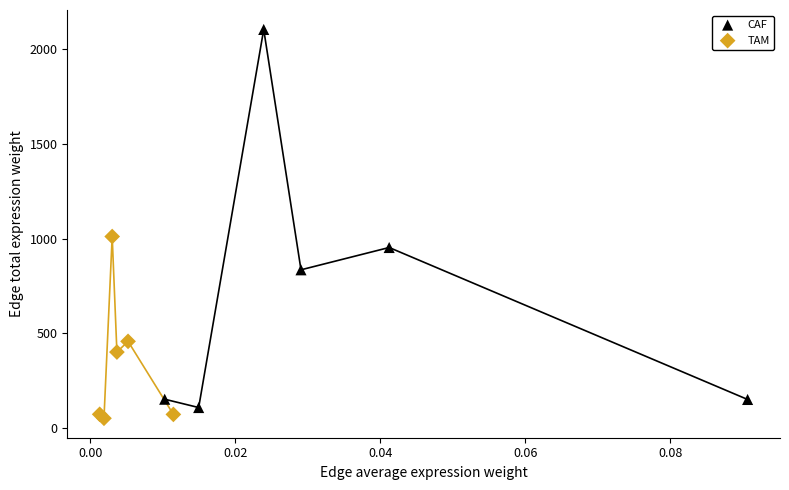

Which series has the largest Y range (max minus min)?

CAF